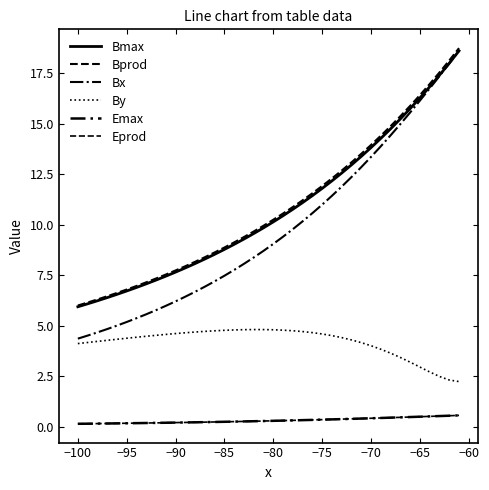

Is this an area chart (filled region under the line)?

No